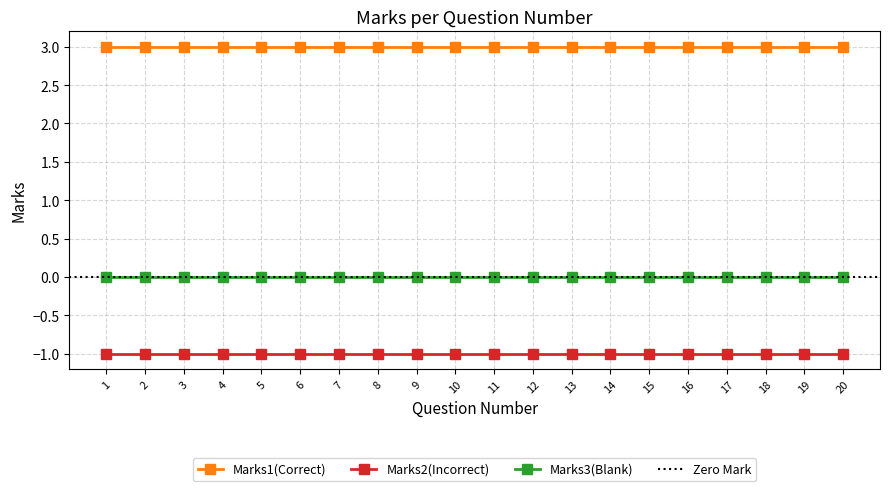

True or false: Marks3(Blank) and Marks1(Correct) cross at least once.

False